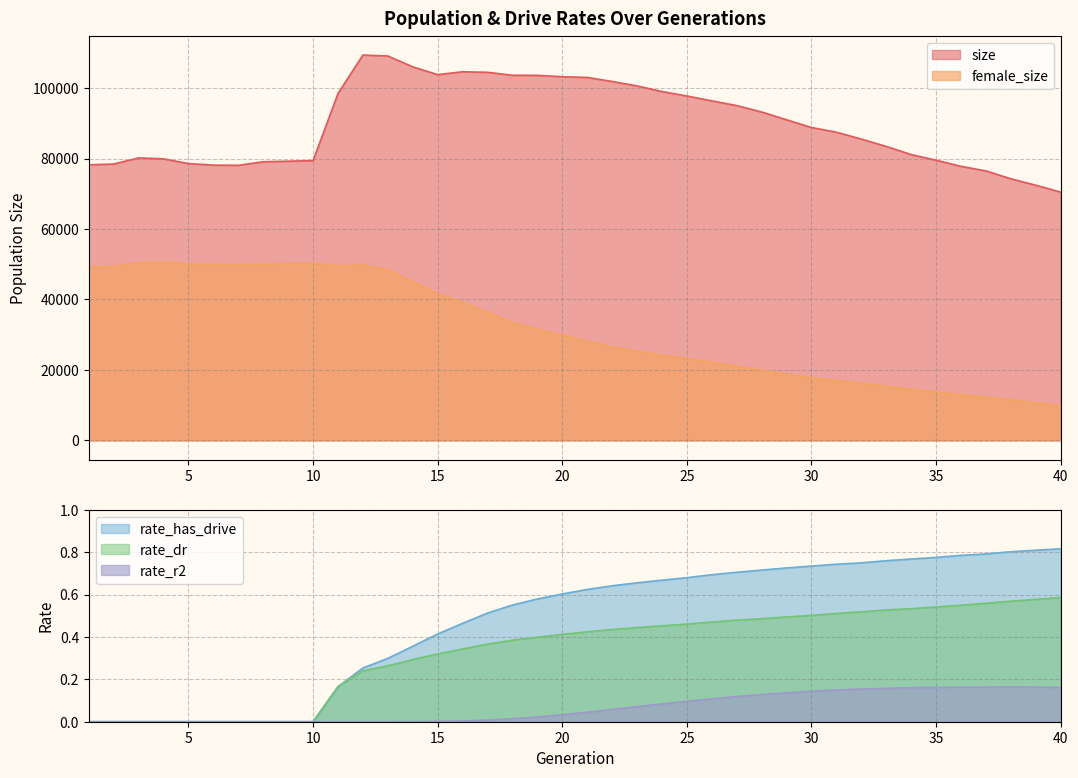

True or false: rate_dr has a value of 0.3 at 14.

True